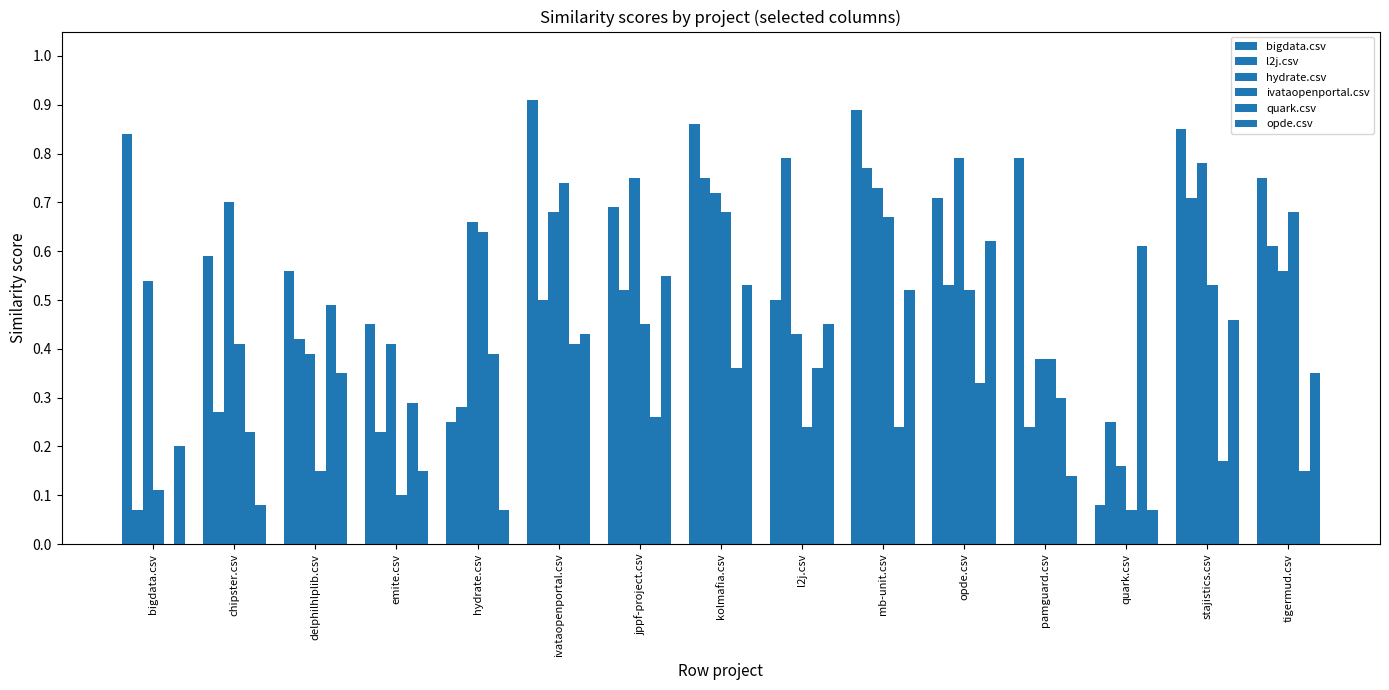

True or false: ivataopenportal.csv has a value of 0.1 at bigdata.csv.

False